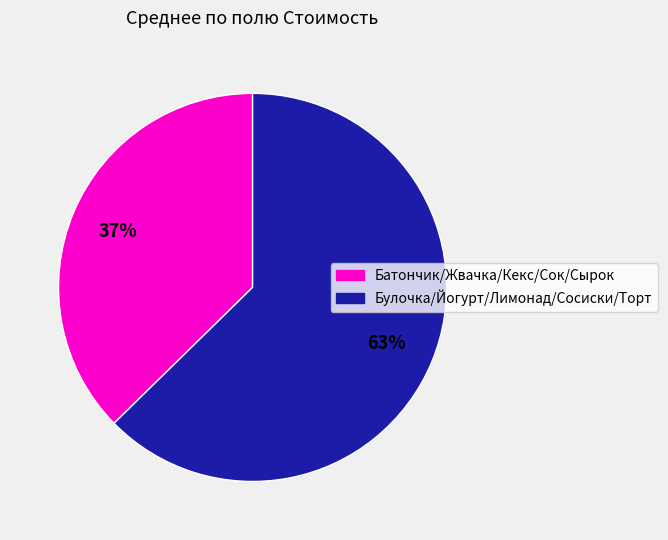

True or false: Батончик/Жвачка/Кекс/Сок/Сырок accounts for 44% of the total.

False